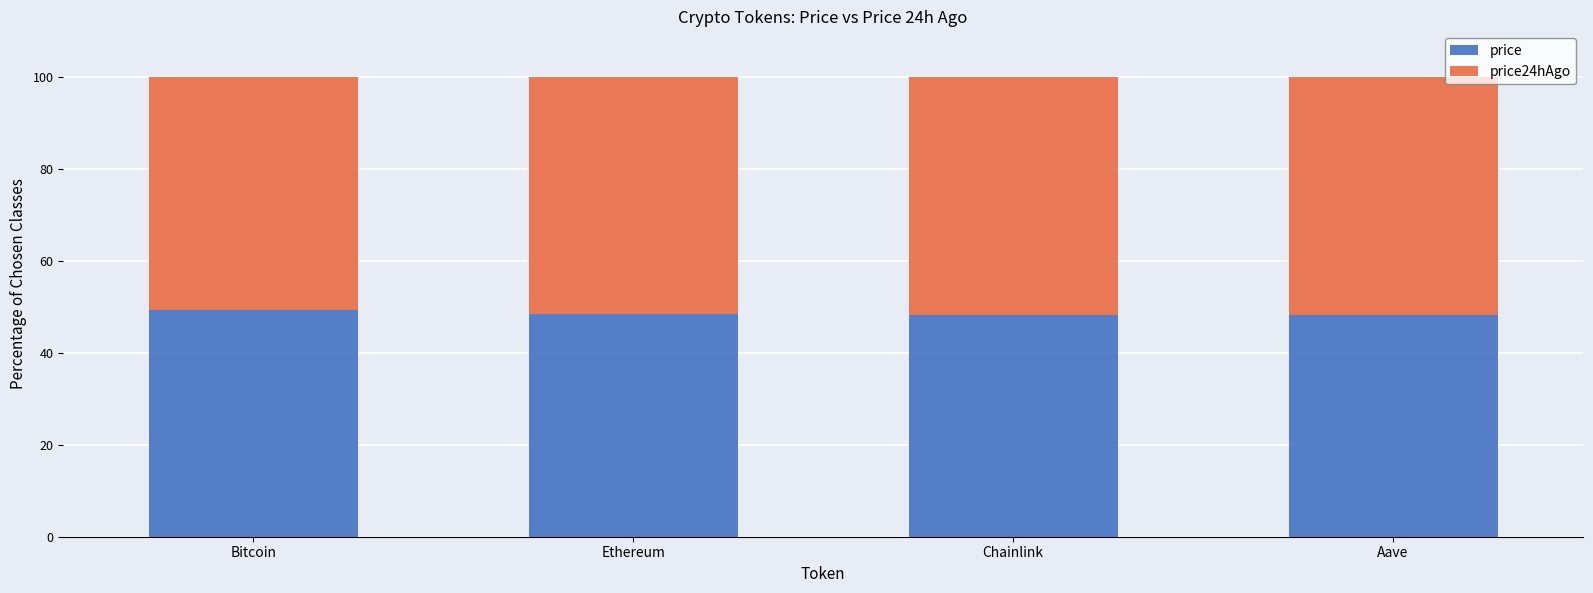

What is the average value of the price series?

48.6